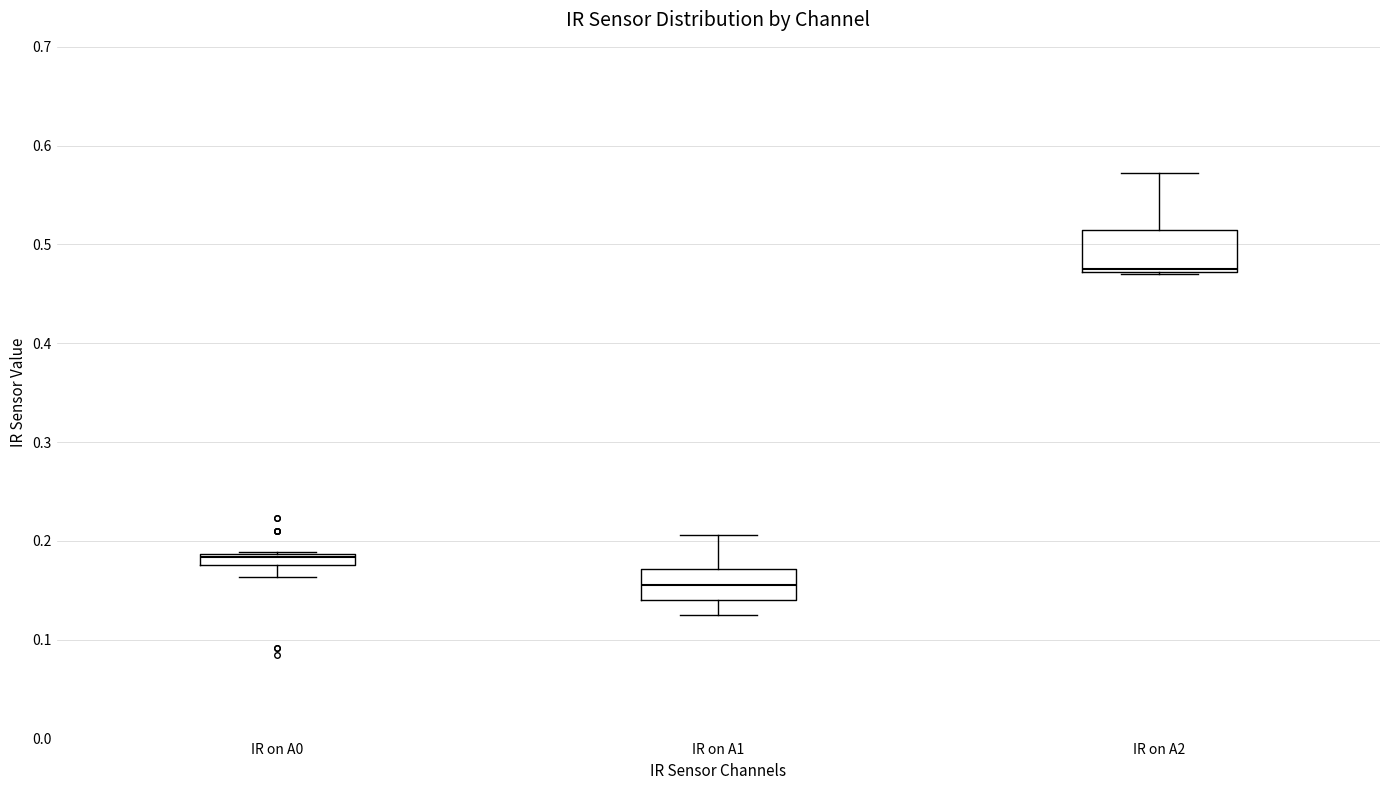

Where is the upper edge of the box for IR on A1 on the y-axis? The values are not printed on the chart, so give them approximately, as read against the axis.

0.17